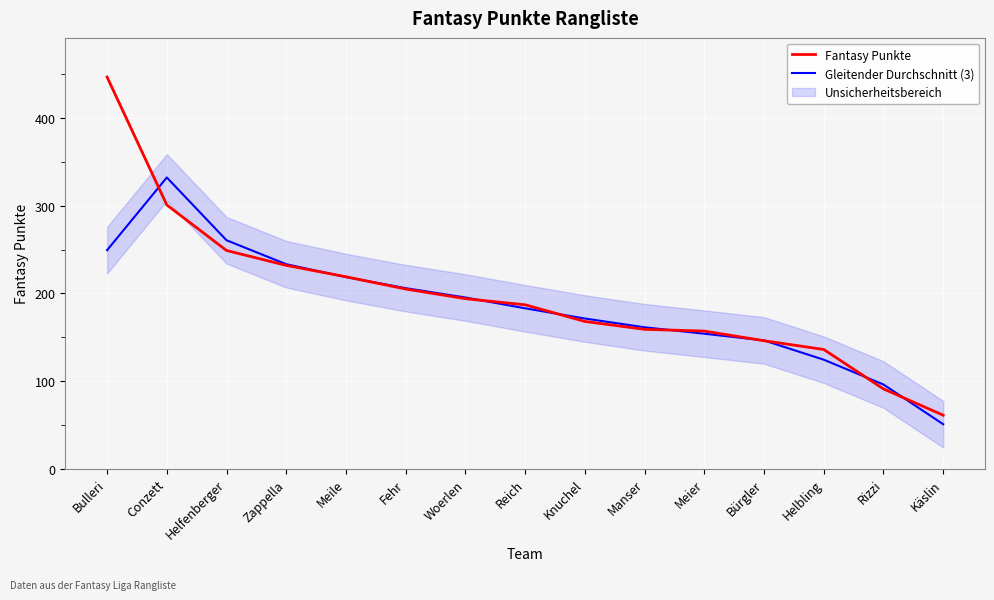

At how many categories does at least one series exceed 382?

1